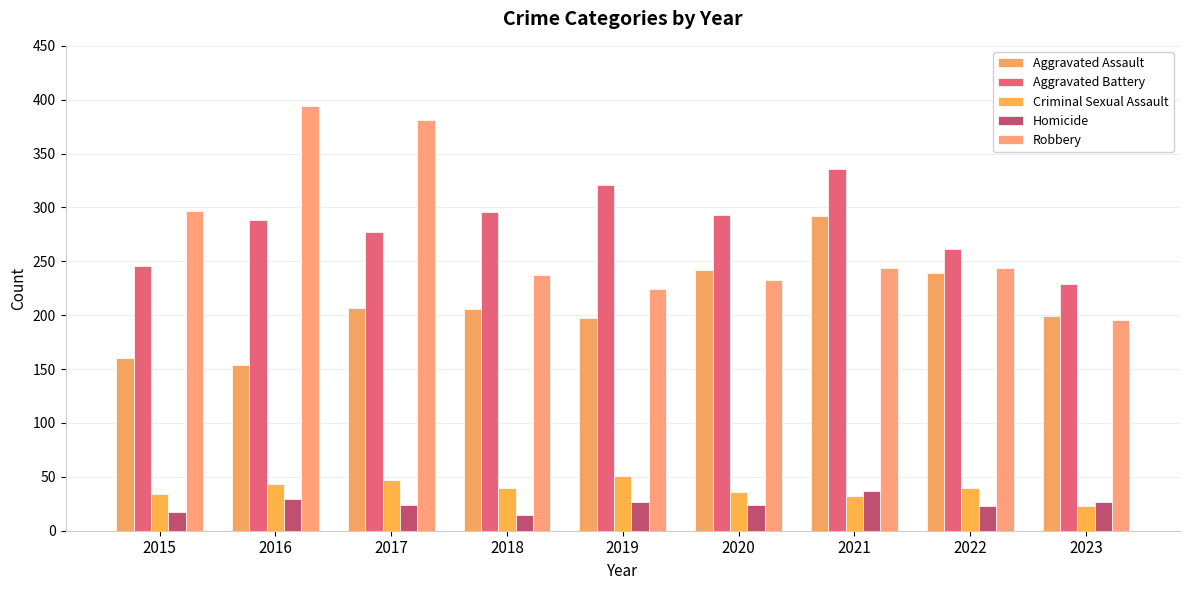

Reading right to left, what are all the values shown in this chart?

Aggravated Assault: 199	239	292	242	197	206	207	154	160
Aggravated Battery: 229	261	336	293	321	296	277	288	246
Criminal Sexual Assault: 23	40	32	36	51	40	47	43	34
Homicide: 27	23	37	24	27	15	24	29	17
Robbery: 196	244	244	233	224	237	381	394	297